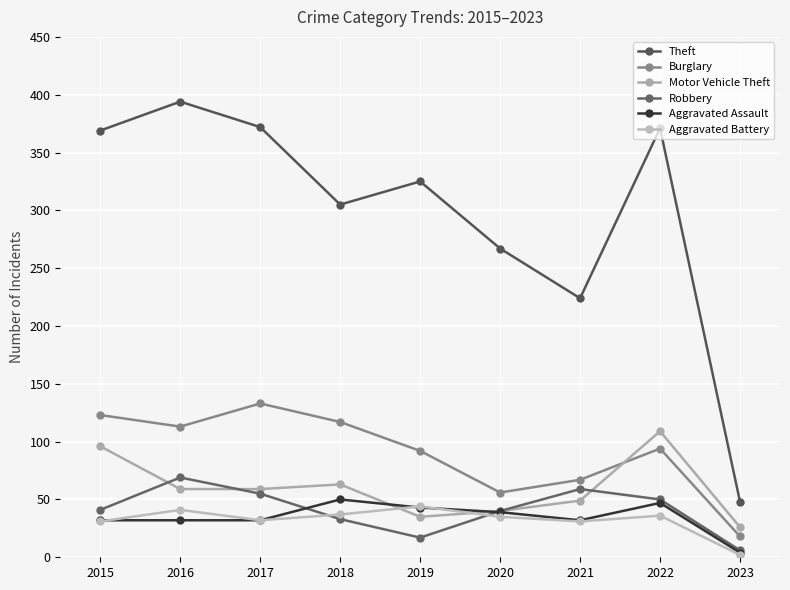

At which category does the chart reach its peak across all series?

2016